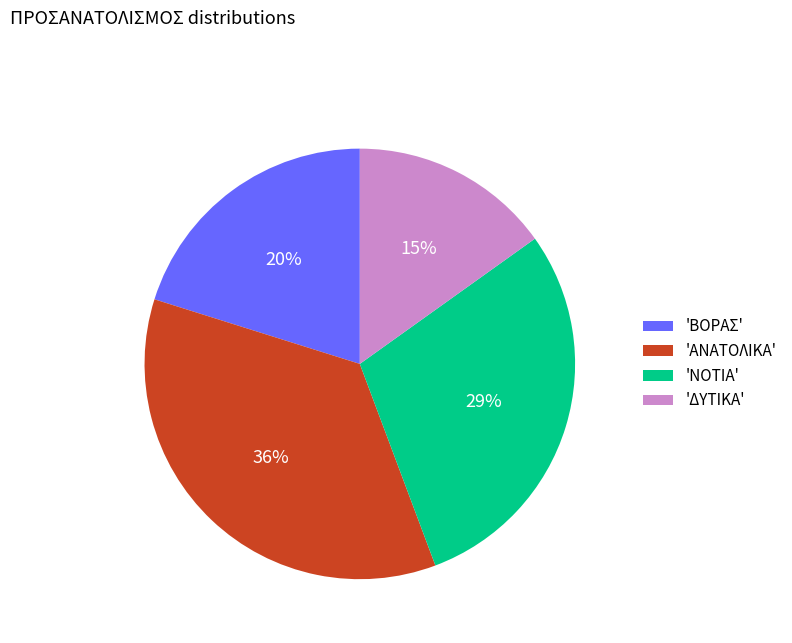

Which category has the biggest portion of the pie?

'ΑΝΑΤΟΛΙΚΑ'